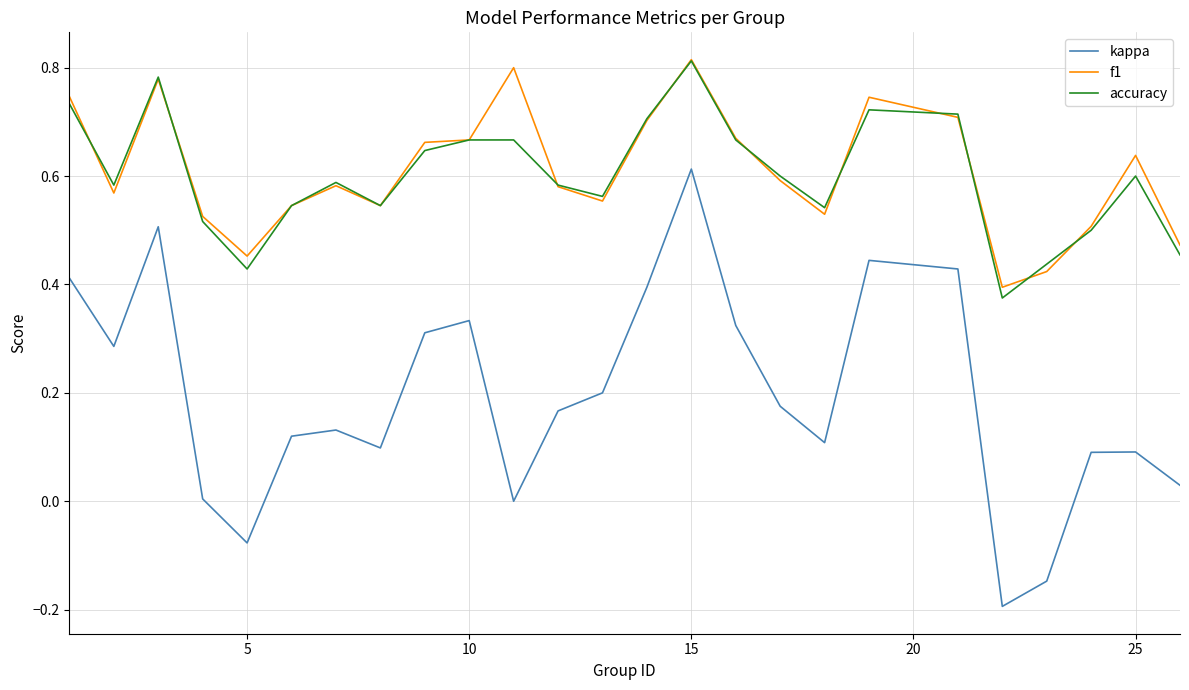

Which series has the largest range (max minus min)?

kappa